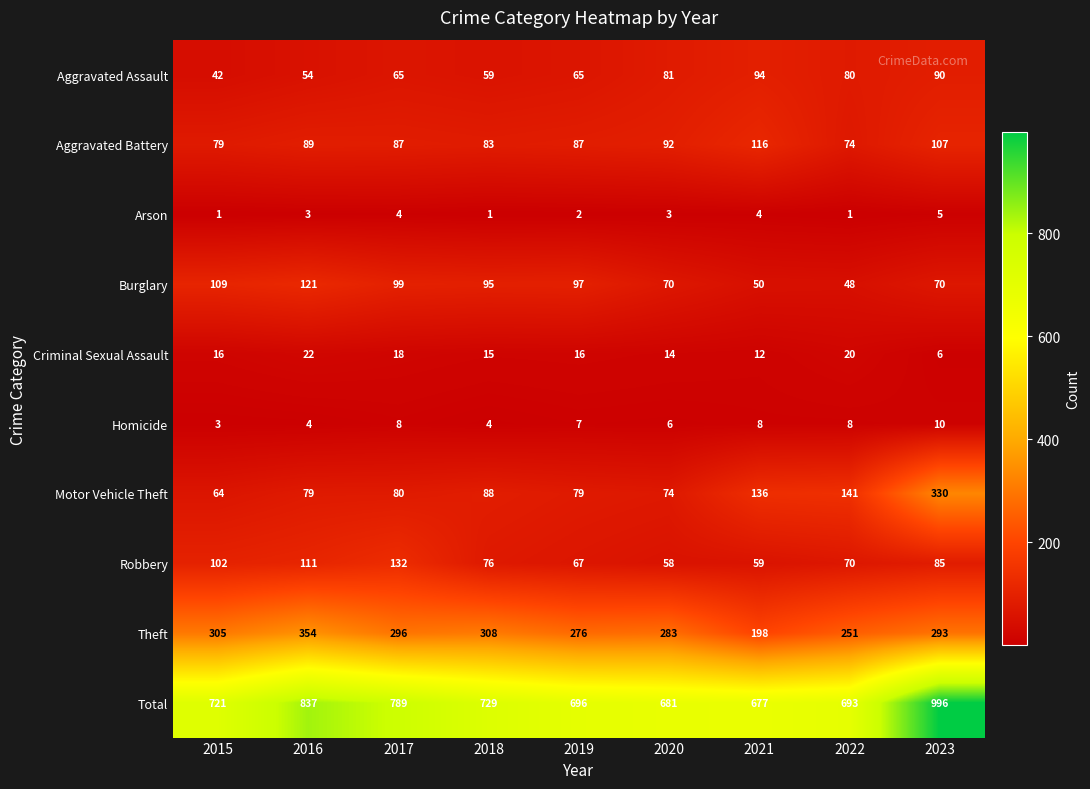

Which series has the largest total across all categories?

Total